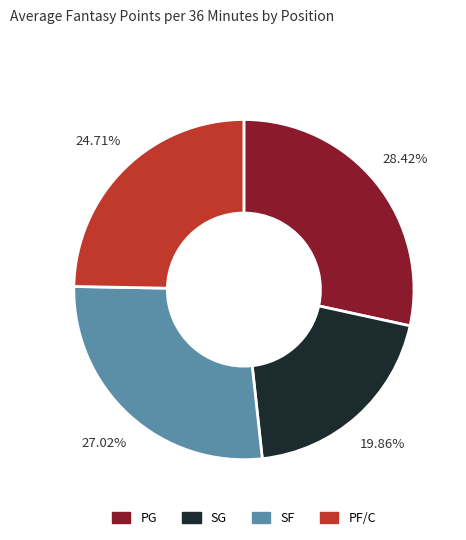

Does any single category account for the majority?

No